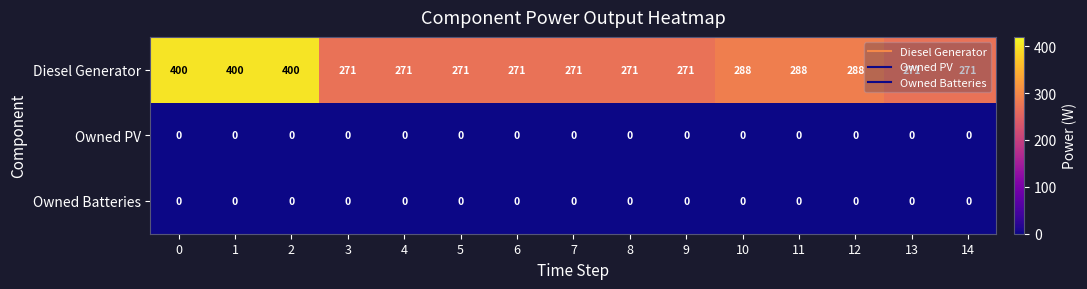

Which series has the largest total across all categories?

Diesel Generator